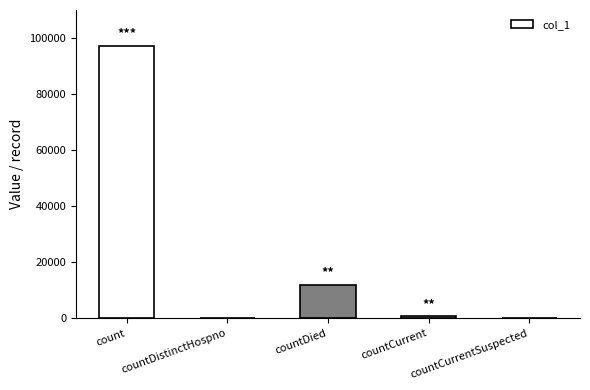

Reading left to right, what are all the values shown in this chart?

count=97112	countDistinctHospno=0	countDied=12037	countCurrent=771	countCurrentSuspected=0